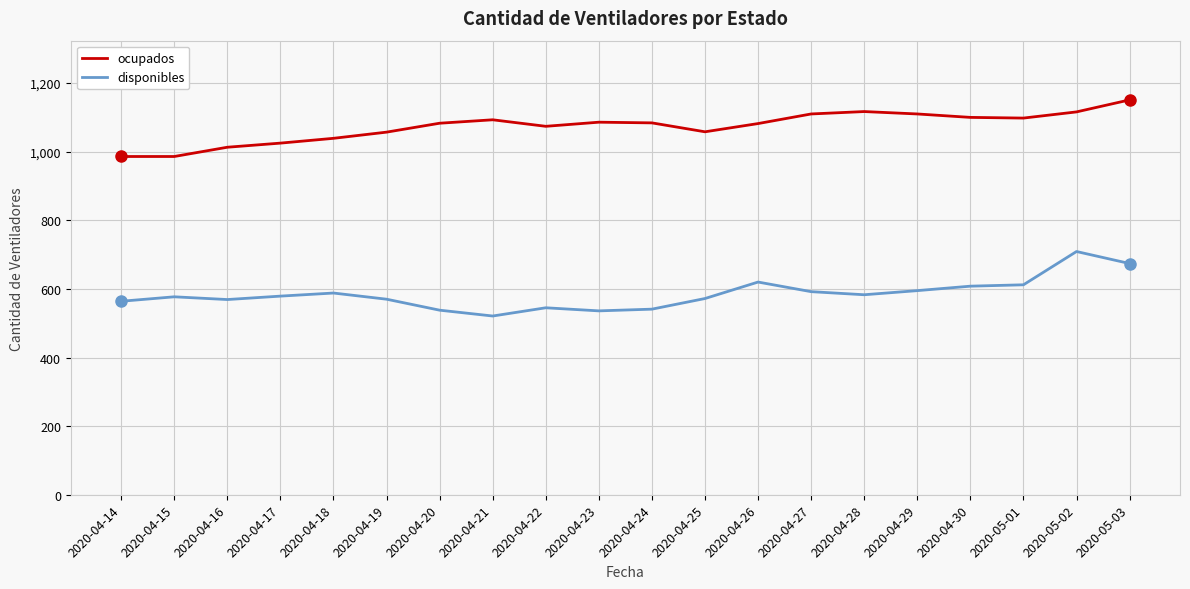

What is the difference between the highest and lowest values at 2020-04-29?

515